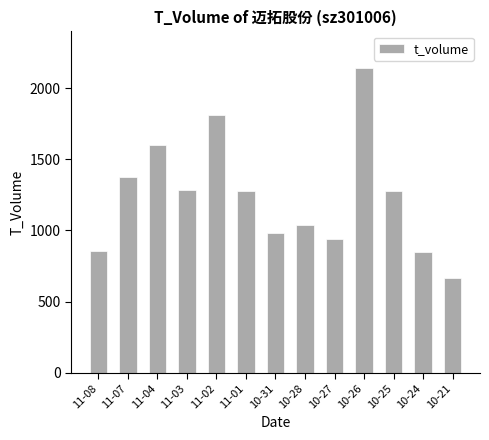

The chart shows a value of 1524 at 11-08. True or false?

False